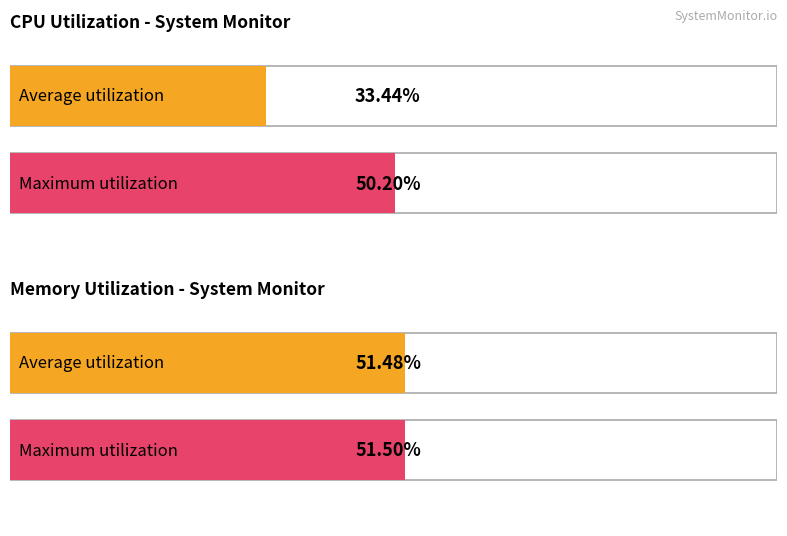

The mem.avail.KB series shows 6339023 at 12. True or false?

False